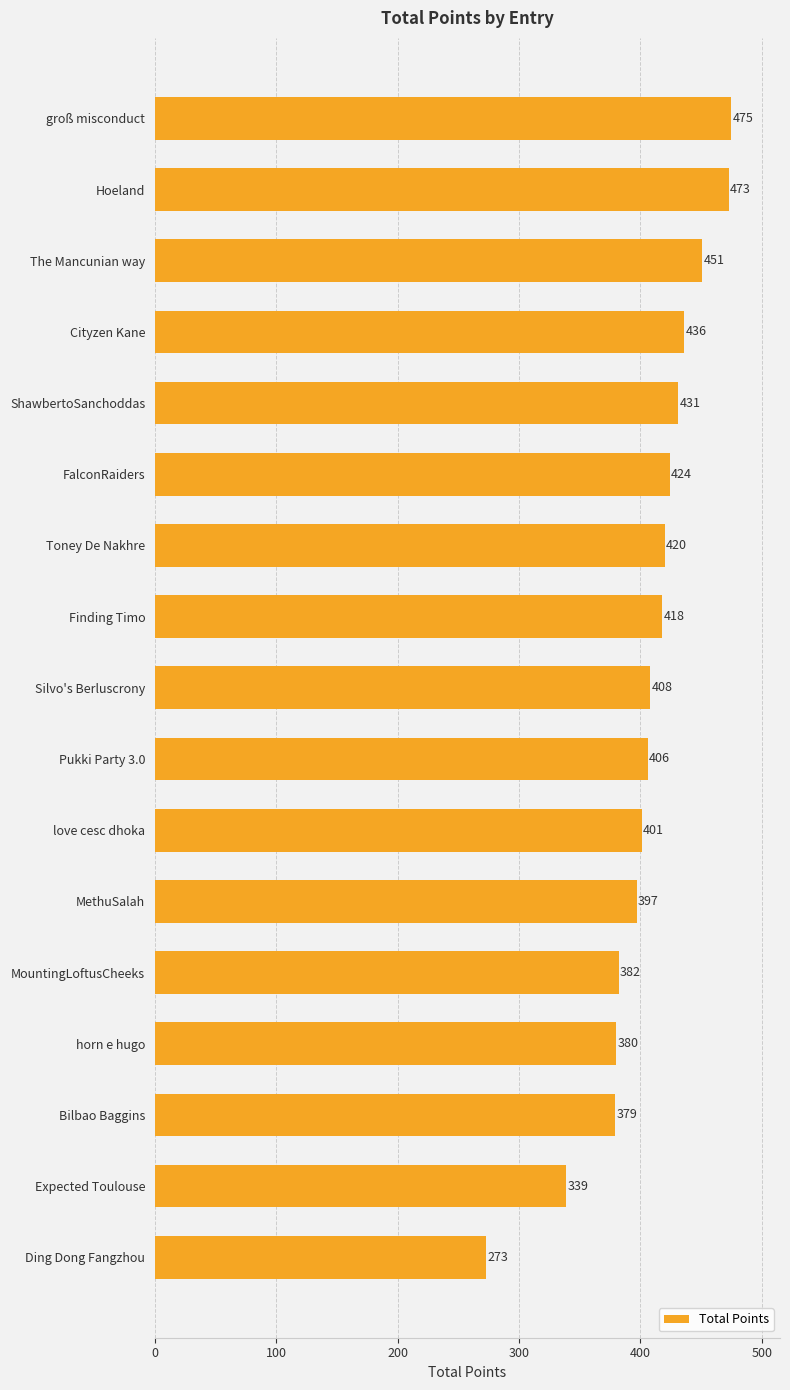

How many categories are shown in the chart?

17